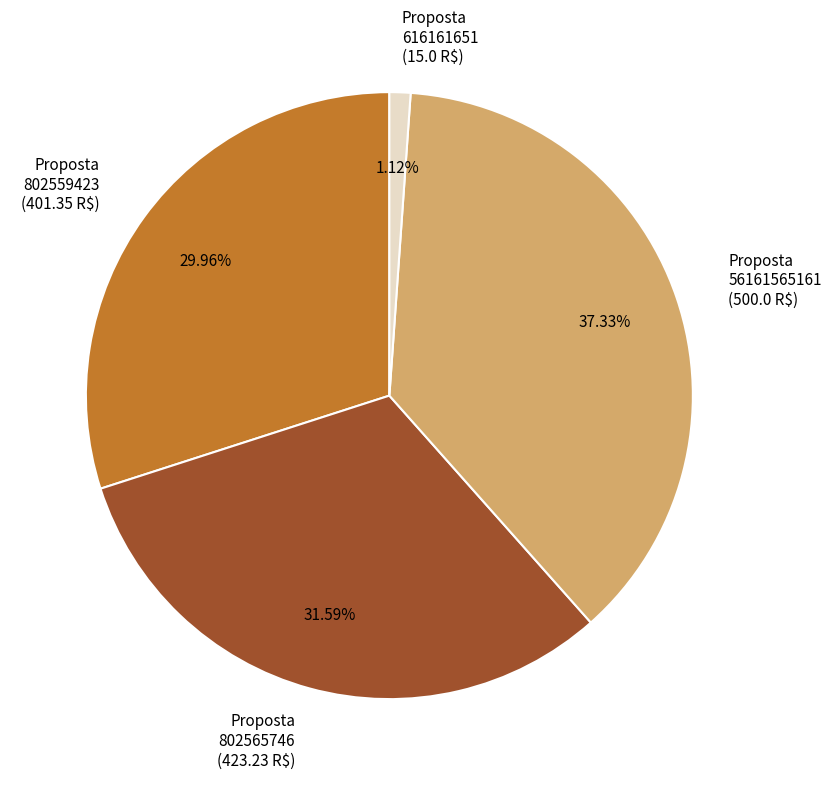

Rank the categories by value from highest to lowest.

Proposta 56161565161 (500.0 R$), Proposta 802565746 (423.23 R$), Proposta 802559423 (401.35 R$), Proposta 616161651 (15.0 R$)